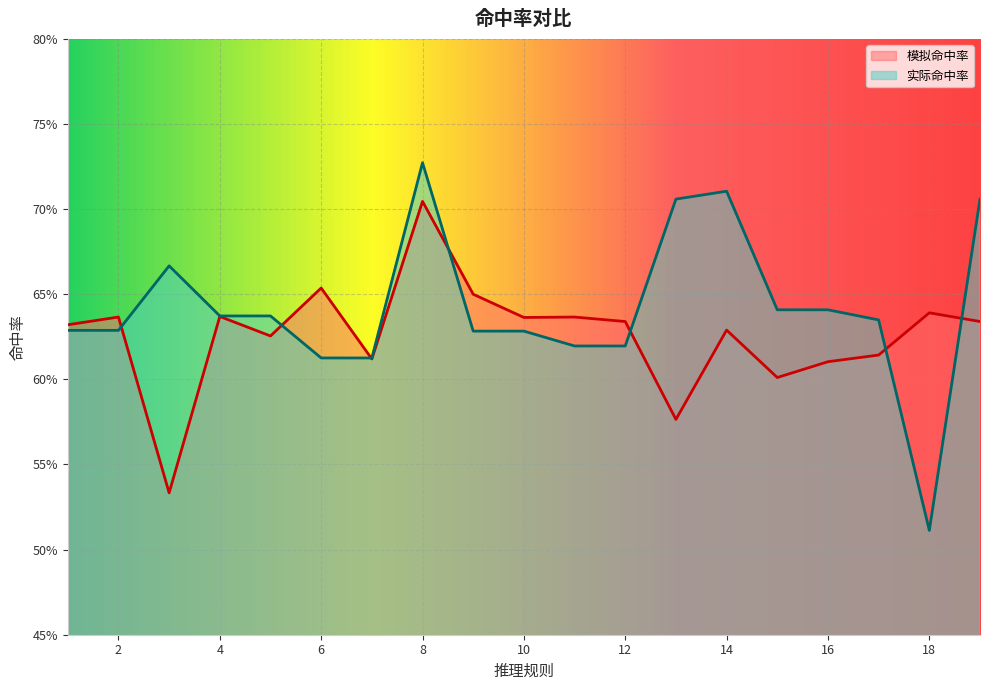

List the labels in order of 实际命中率 value, smallest first.

18, 6, 7, 11, 12, 9, 10, 1, 2, 17, 4, 5, 15, 16, 3, 13, 19, 14, 8